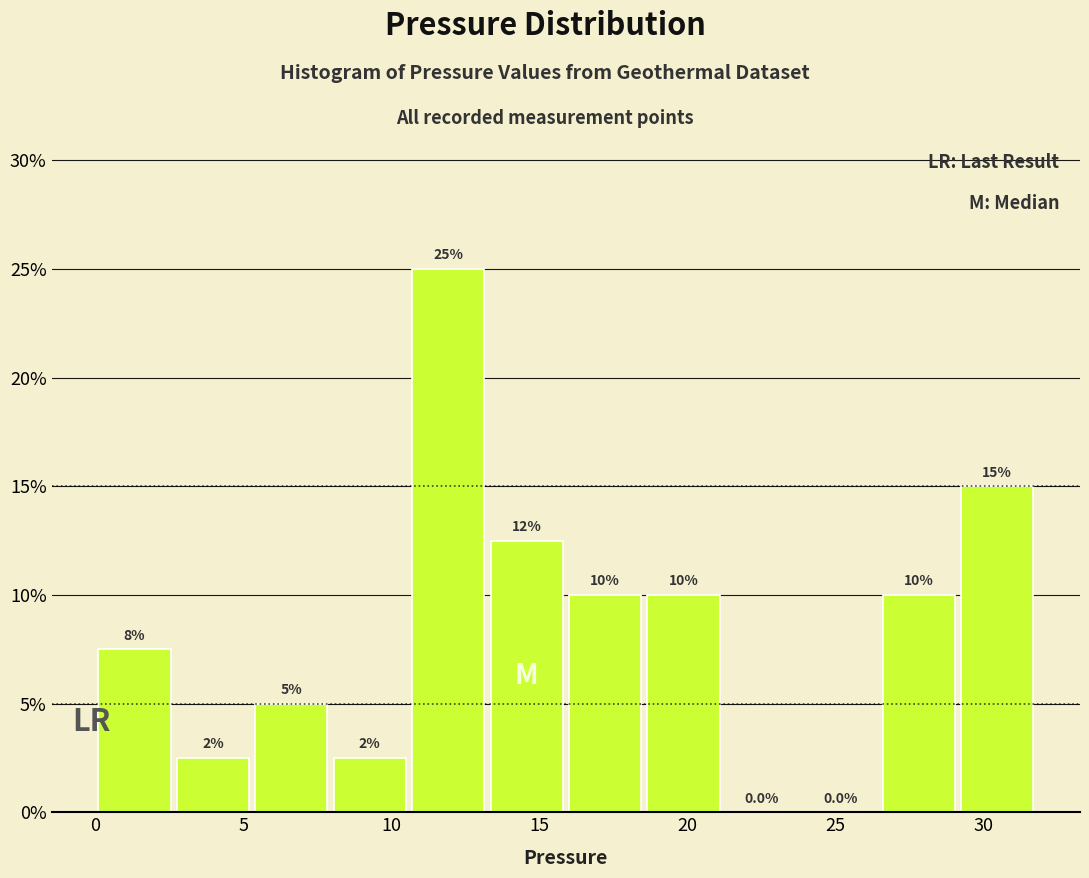

Over which range of the x-axis is the bar tallest?

10.60 to 13.25